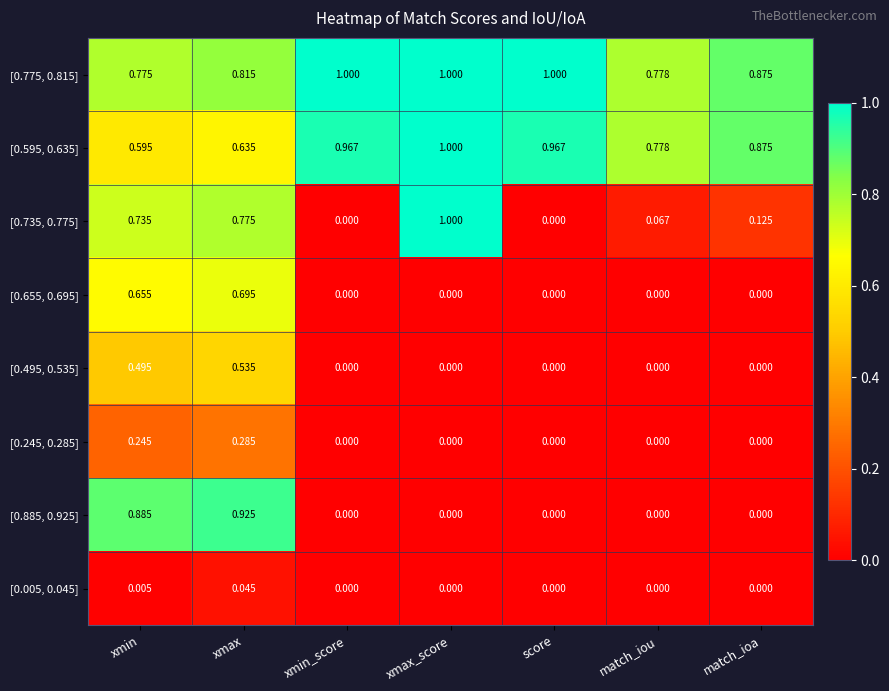

Which category has the lowest value in the [0.595, 0.635] series?

xmin